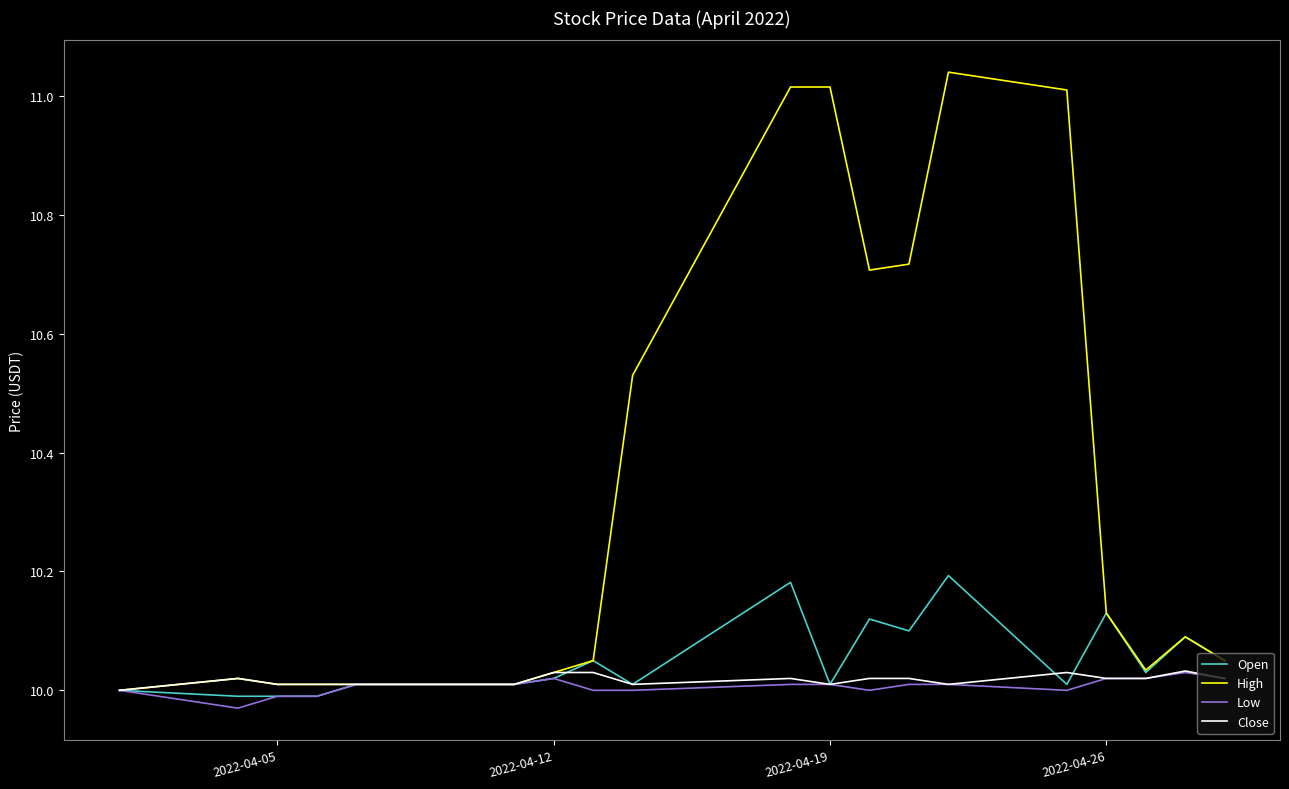

Rank the series by their maximum value, from highest to lowest.

High, Open, Close, Low